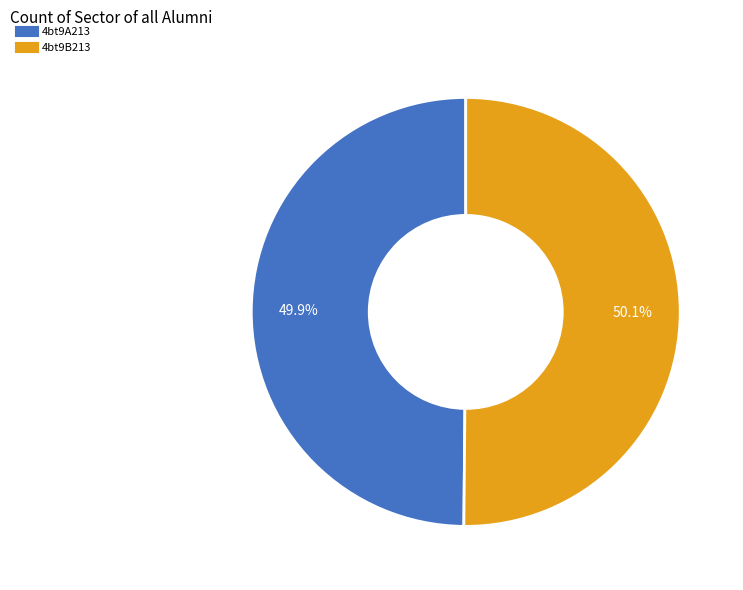

Is there a majority slice in this chart?

Yes